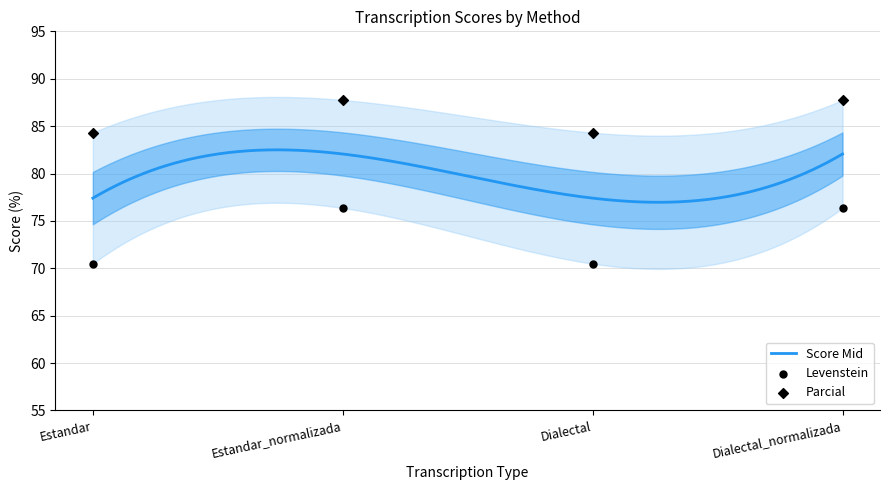

Which series has the largest total across all categories?

Levenstein